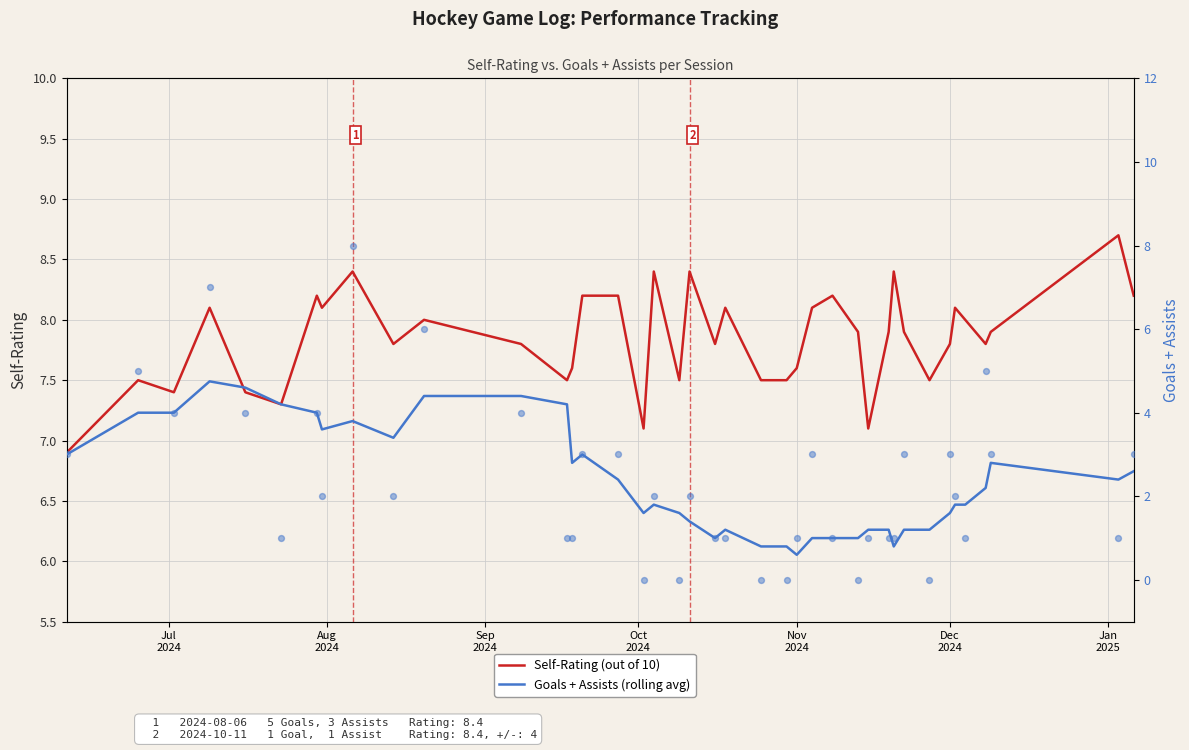

Is the value of Self-Rating (out of 10) at 9 greater than the value of Goals + Assists (rolling avg) at 22?

Yes